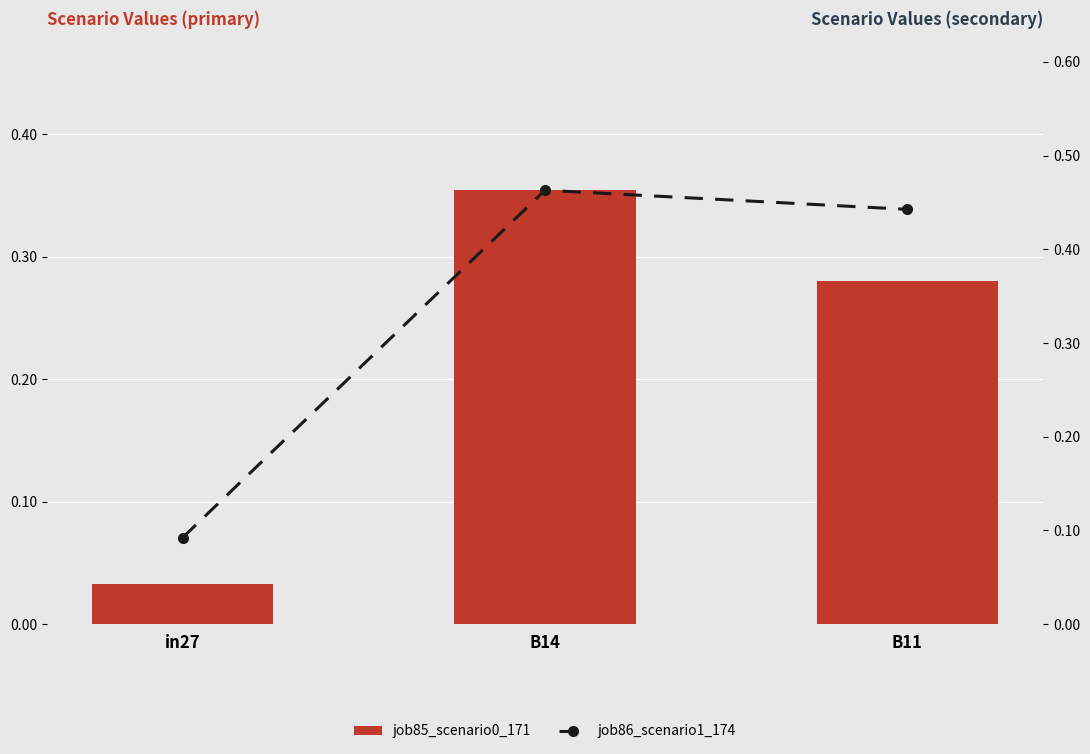

What are all the series names shown in the legend?

job85_scenario0_171, job86_scenario1_174